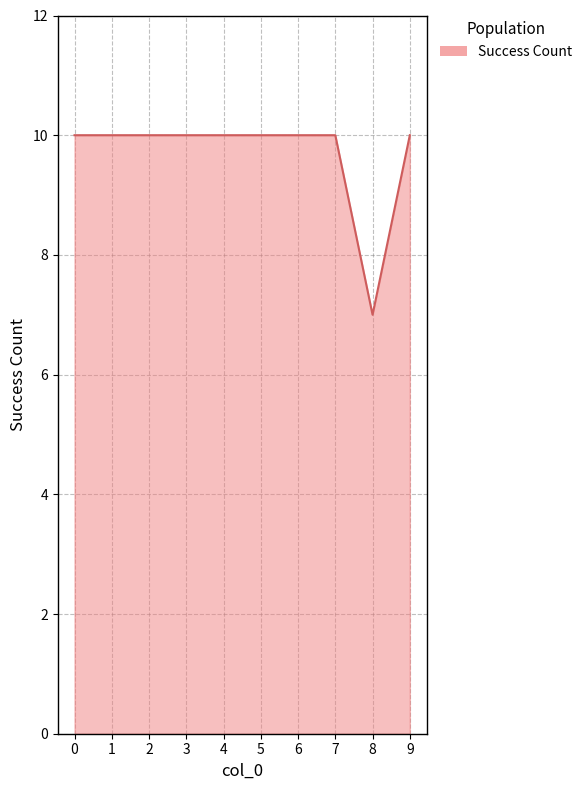

What is the sum of all values?

97